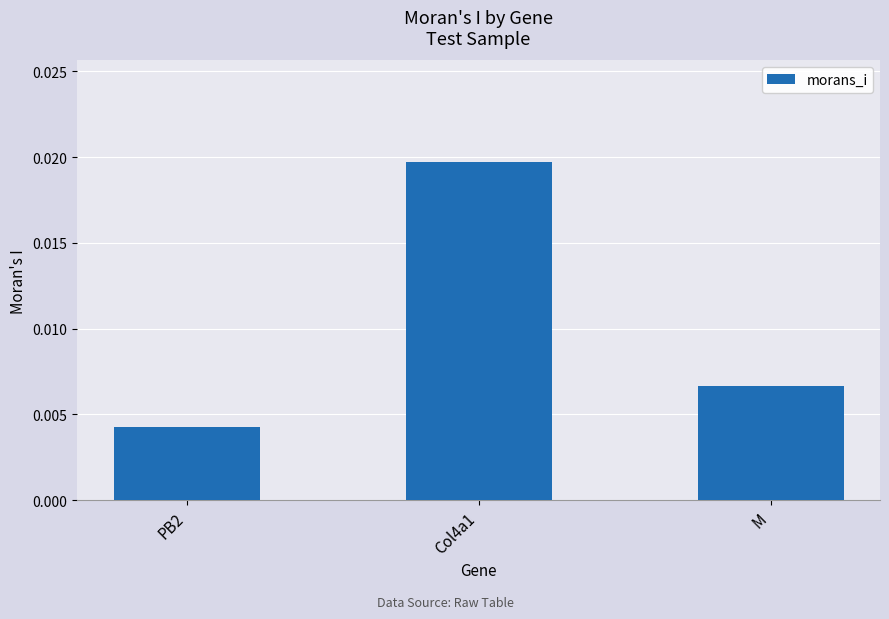

Rank the categories by value from highest to lowest.

Col4a1, M, PB2